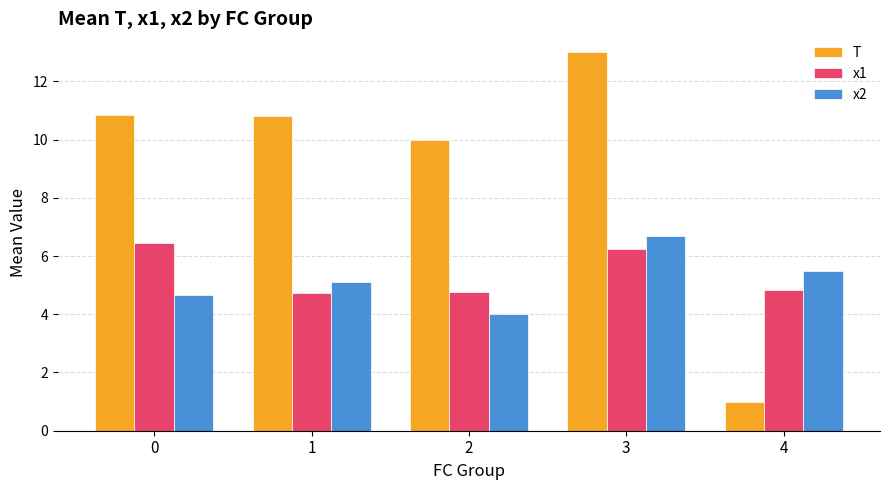

What is the value of the x1 bar at the 2nd from the left?

4.7